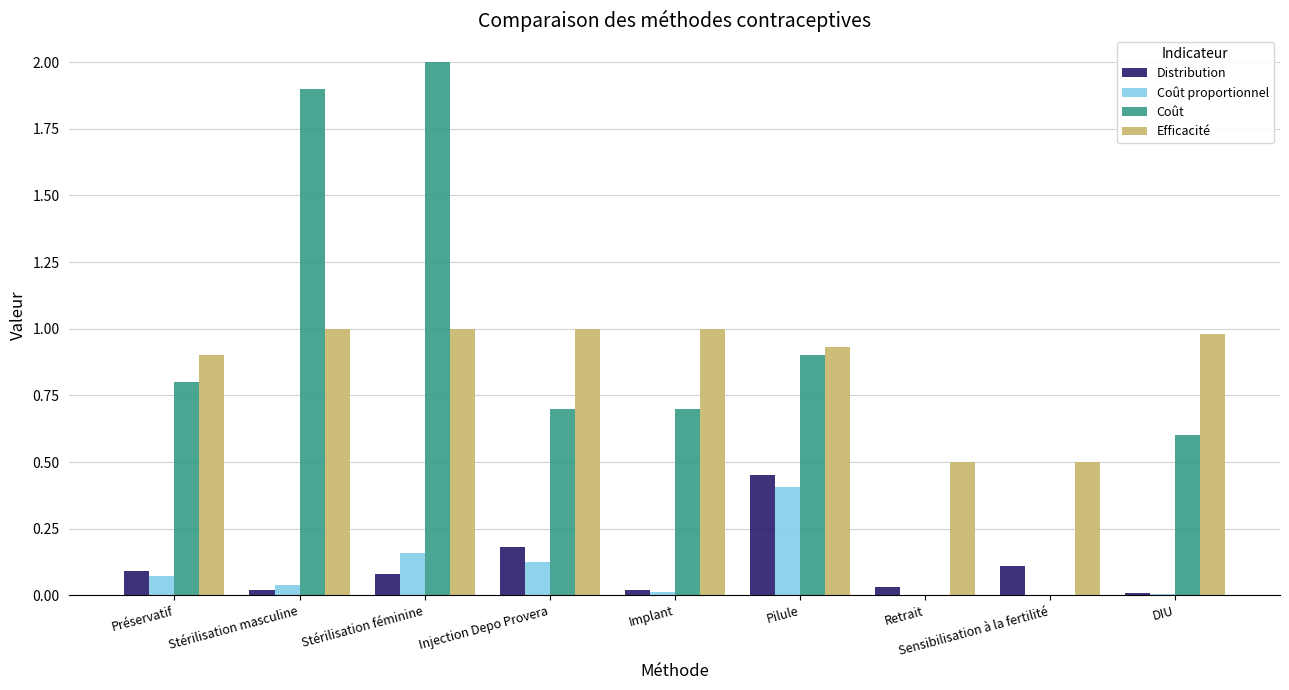

Are the bars grouped side by side (vs. stacked)?

Yes